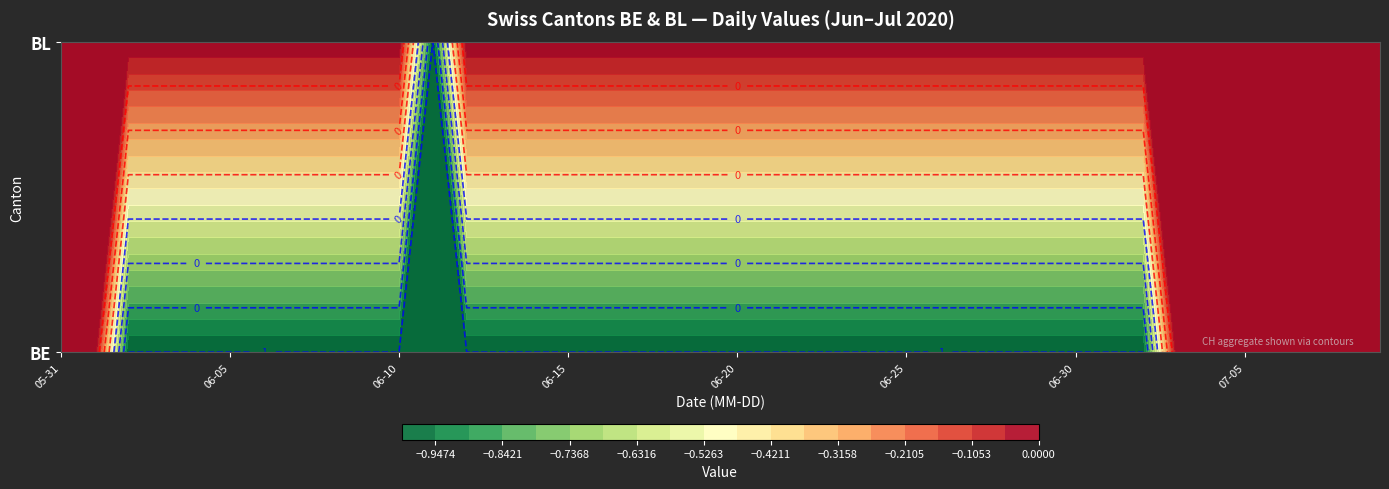

How many values in 2020-06-17 are below zero?

1